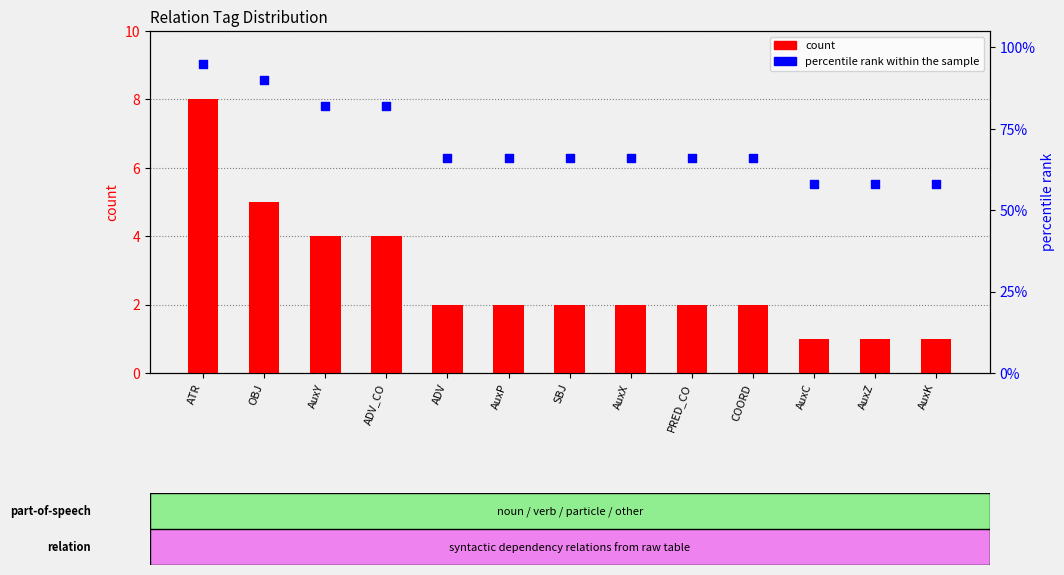

At which category is the sum across all series the highest?

ATR